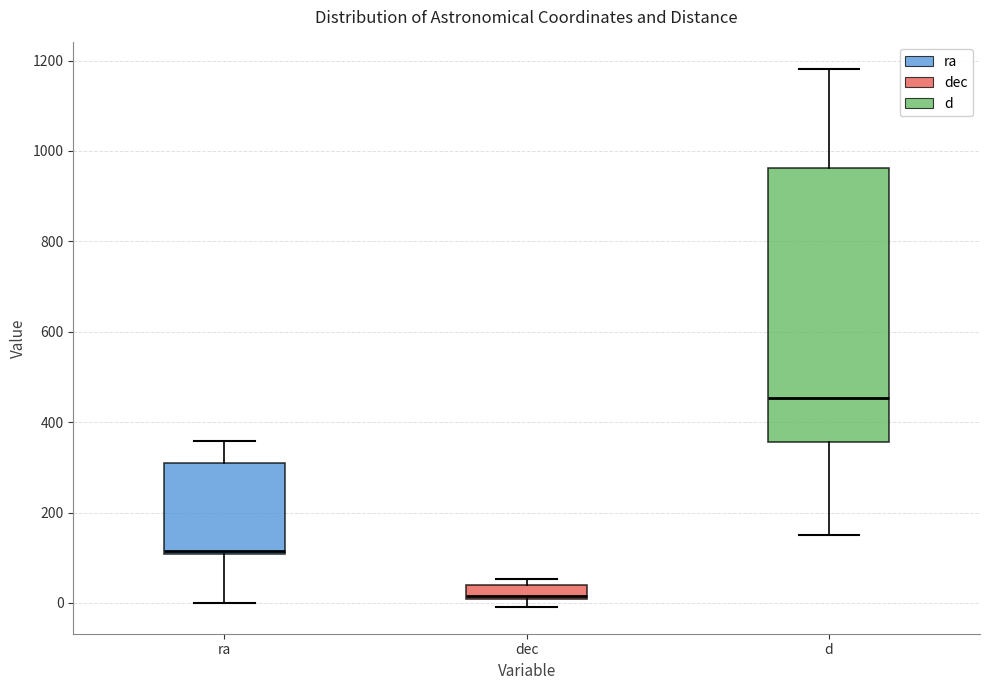

Reading left to right, read every box against the y-axis: the position of its median line, the range the box covers, and the ends of its whiskers. The values are not printed on the chart, so give them approximately, as read against the axis.

ra: median 120, box 100 to 300, whiskers 0 to 360
dec: median 20, box 0 to 40, whiskers 0 (below the box's lower edge) to 60
d: median 460, box 360 to 960, whiskers 140 to 1180